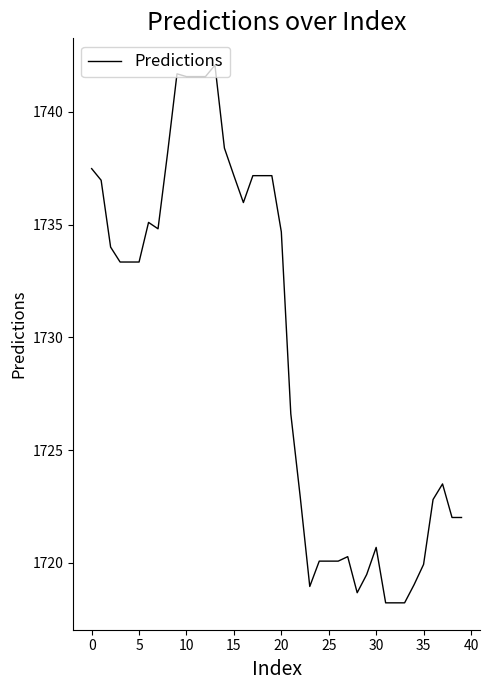

What is the difference between the maximum and minimum values?

23.8